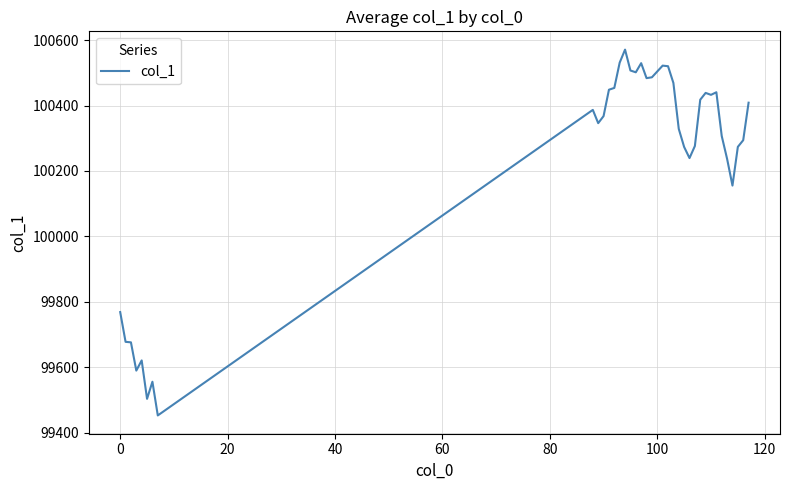

What is the smallest value displayed?

99452.3